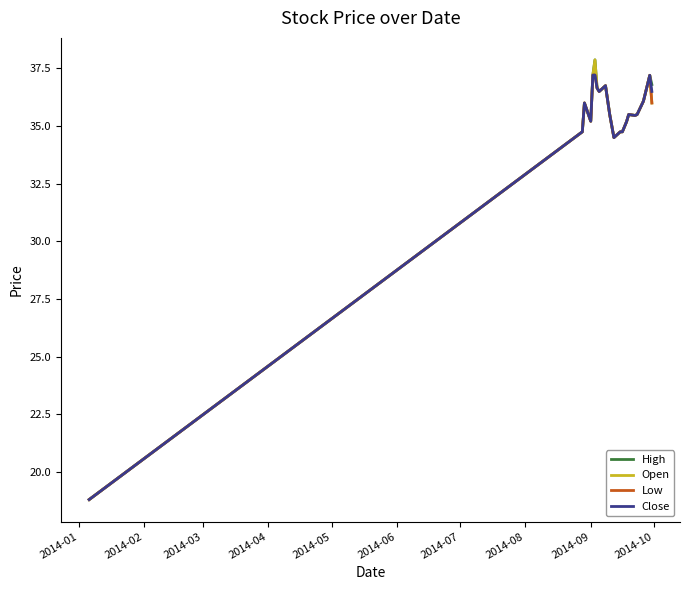

Count the number of categories in the chart.

20